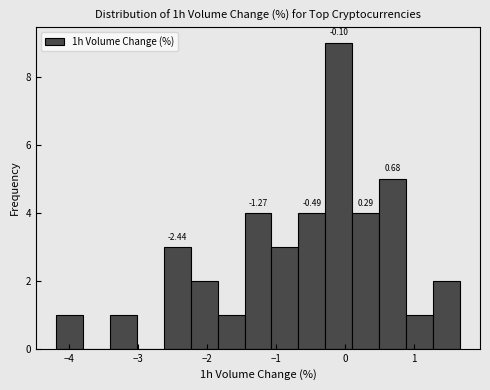

Around what value on the x-axis is the tallest bar? Give the approximate position of its centre, as read against the axis.

-0.1